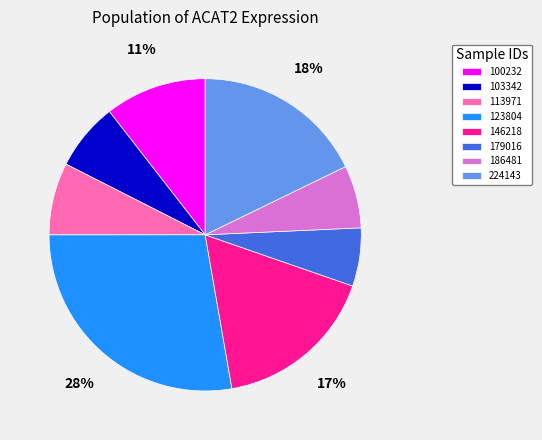

The 113971 slice represents 1% of the pie. True or false?

False